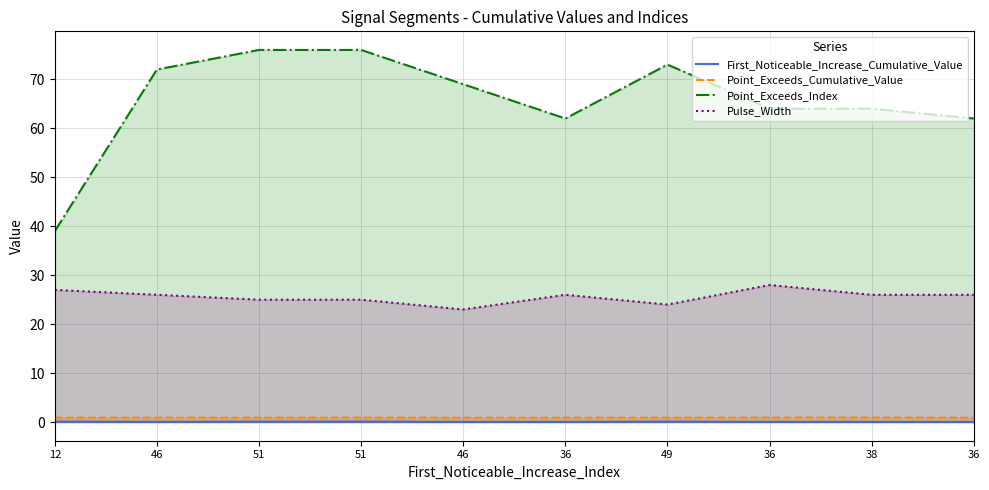

What is the difference between the Point_Exceeds_Index values at 51 and 49?

3.0